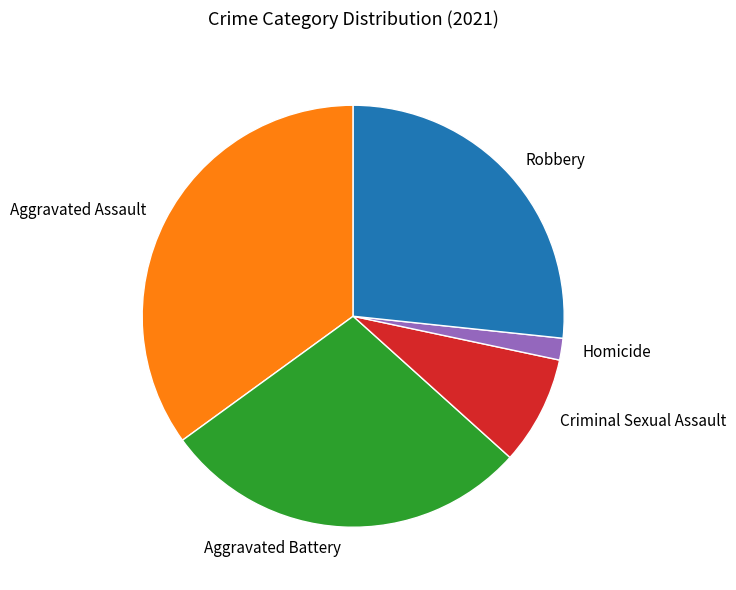

Is it true that Aggravated Assault is 28% of the pie?

False